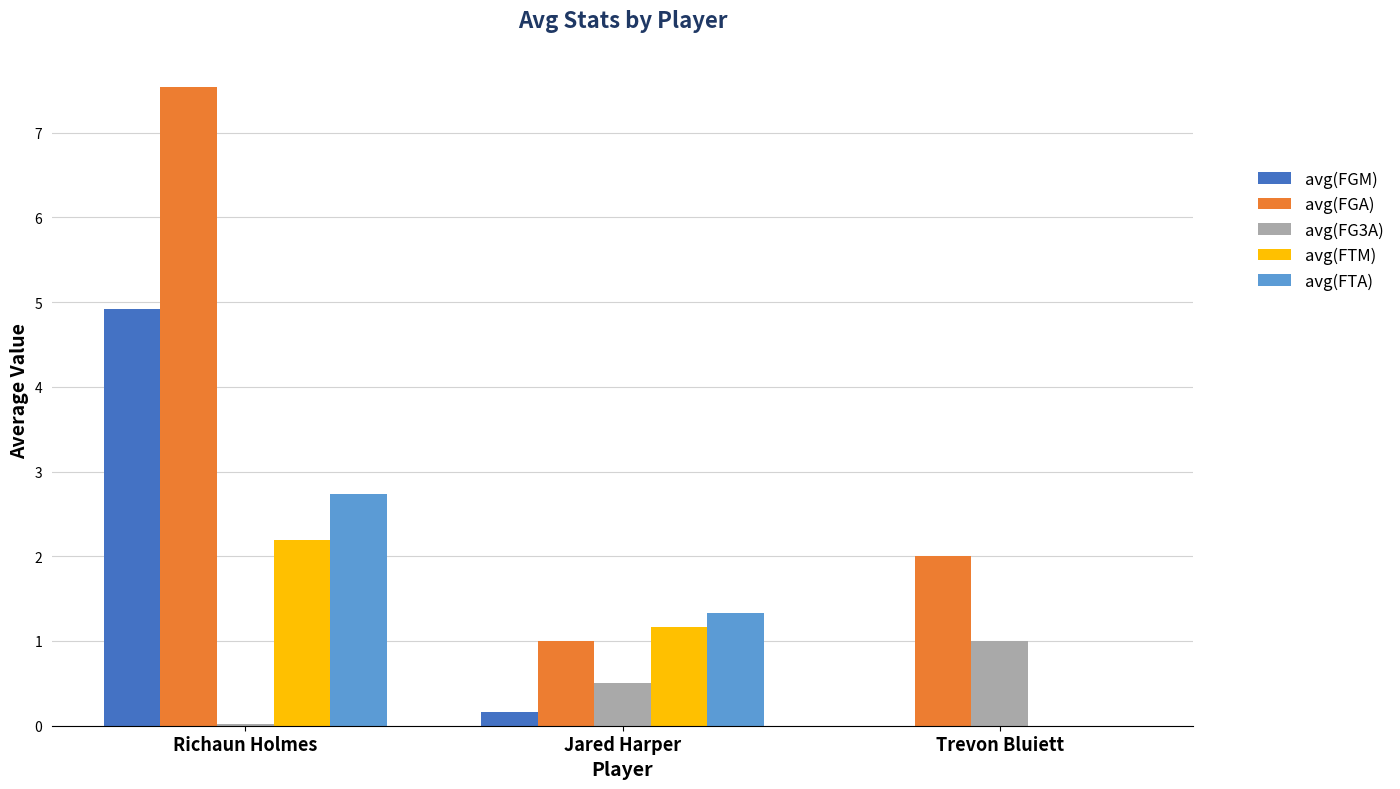

How many values in the avg(FTM) series exceed 1?

2